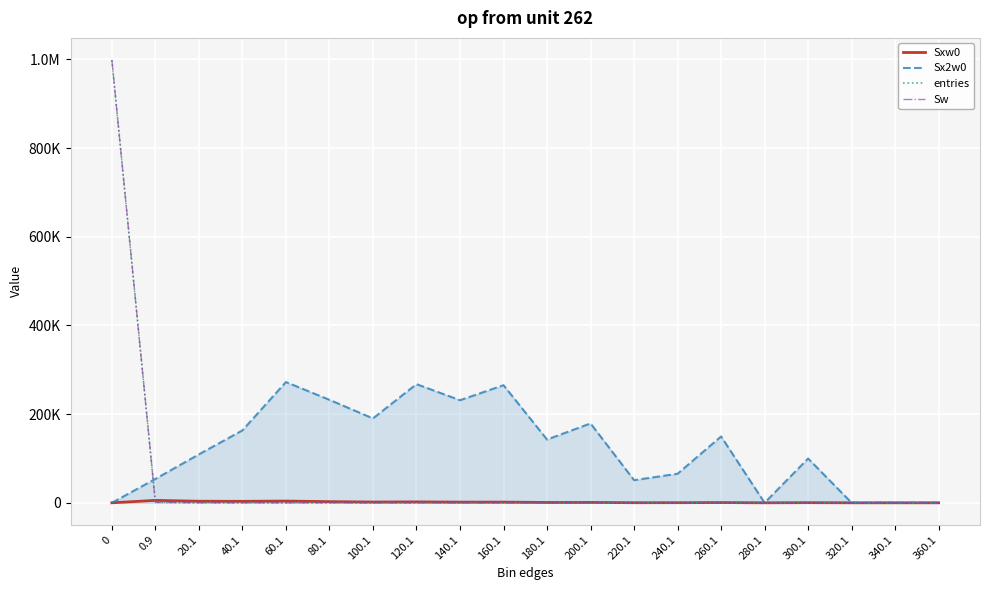

At which label does entries reach its minimum?

280.1